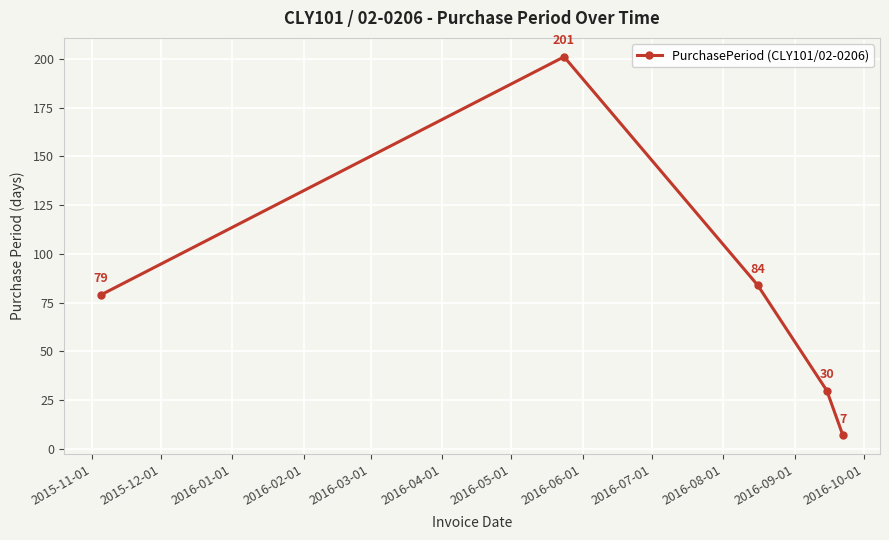

What is the value of the 2nd point from the left?

201